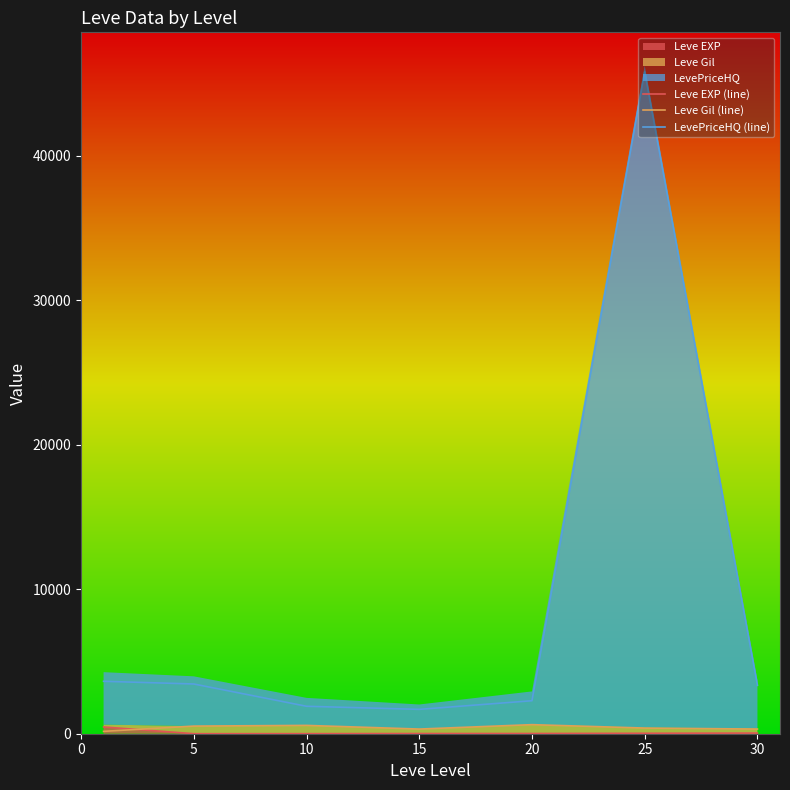

Which series has the largest range (max minus min)?

LevePriceHQ (line)